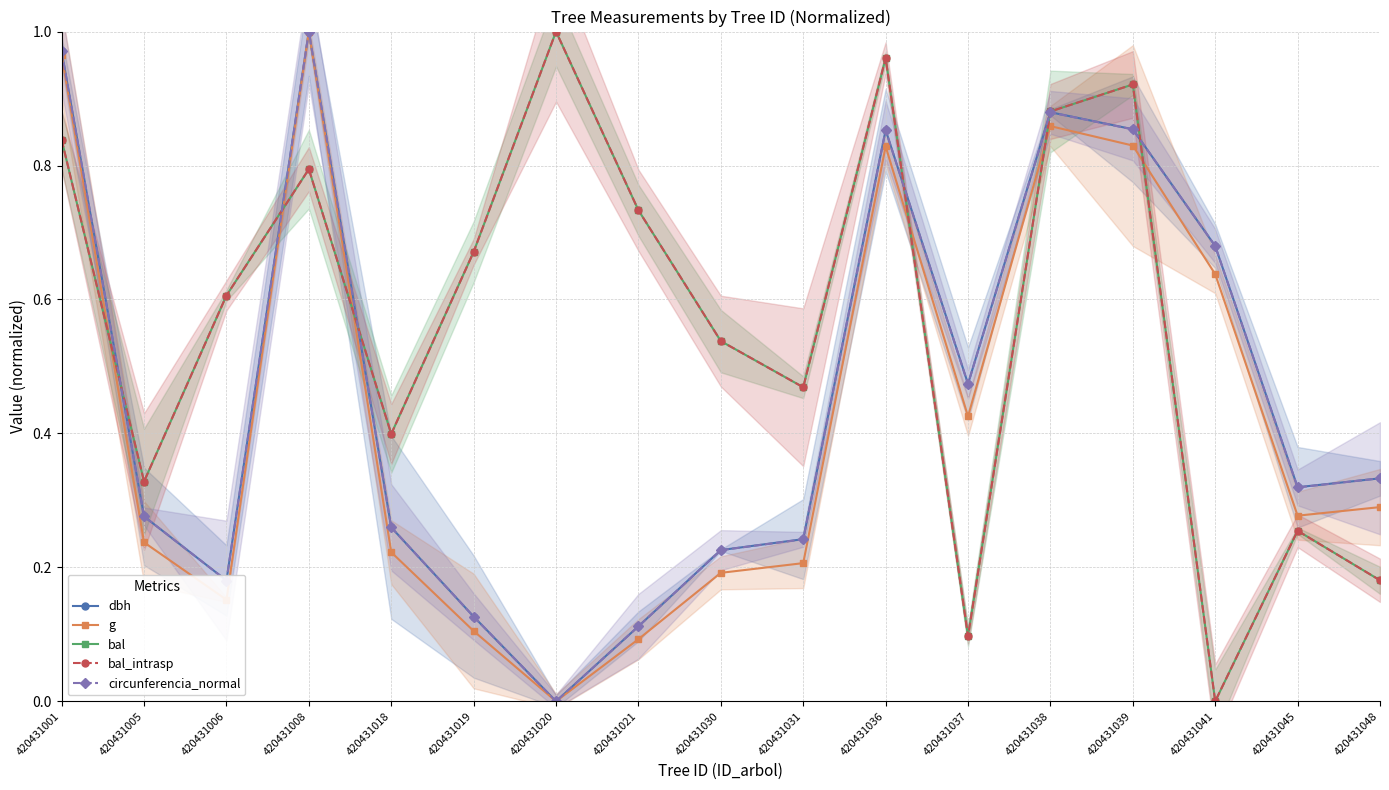

What are all the series names shown in the legend?

dbh, g, bal, bal_intrasp, circunferencia_normal